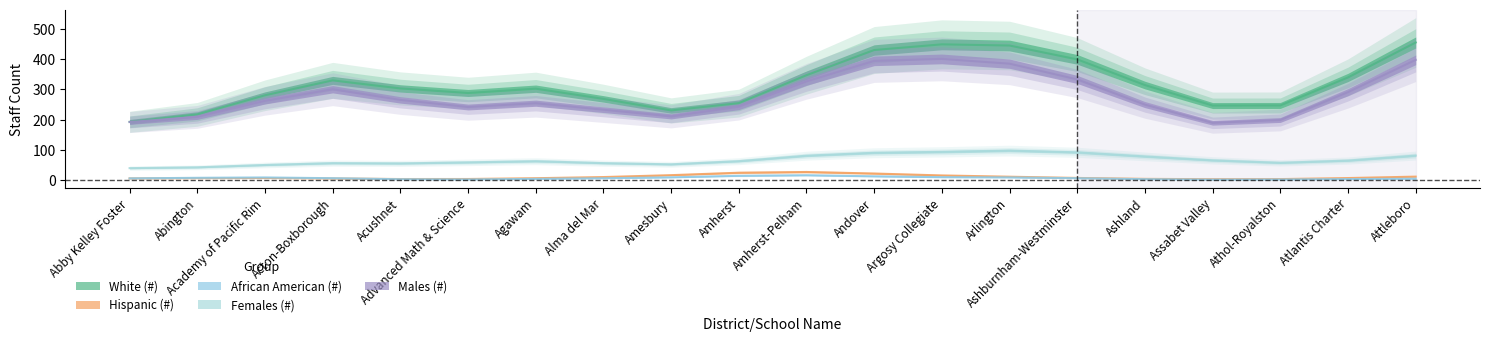

What is the difference between the Hispanic (#) values at Ashland and Athol-Royalston?

1.6